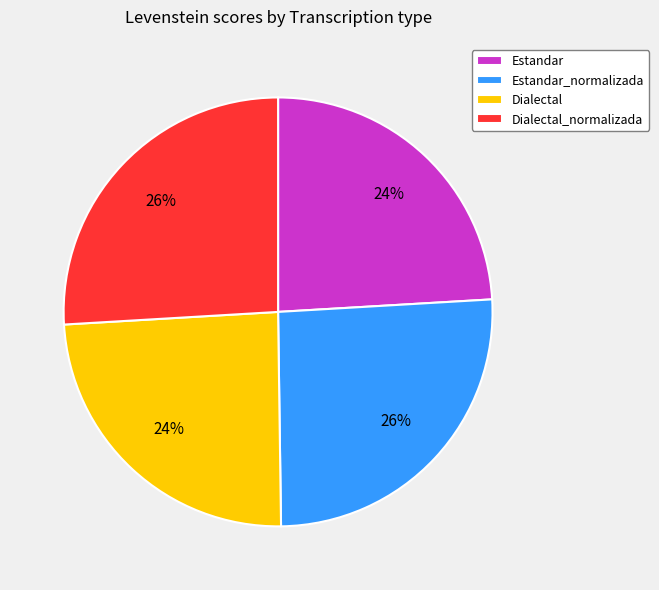

Count the number of slices in the pie.

4